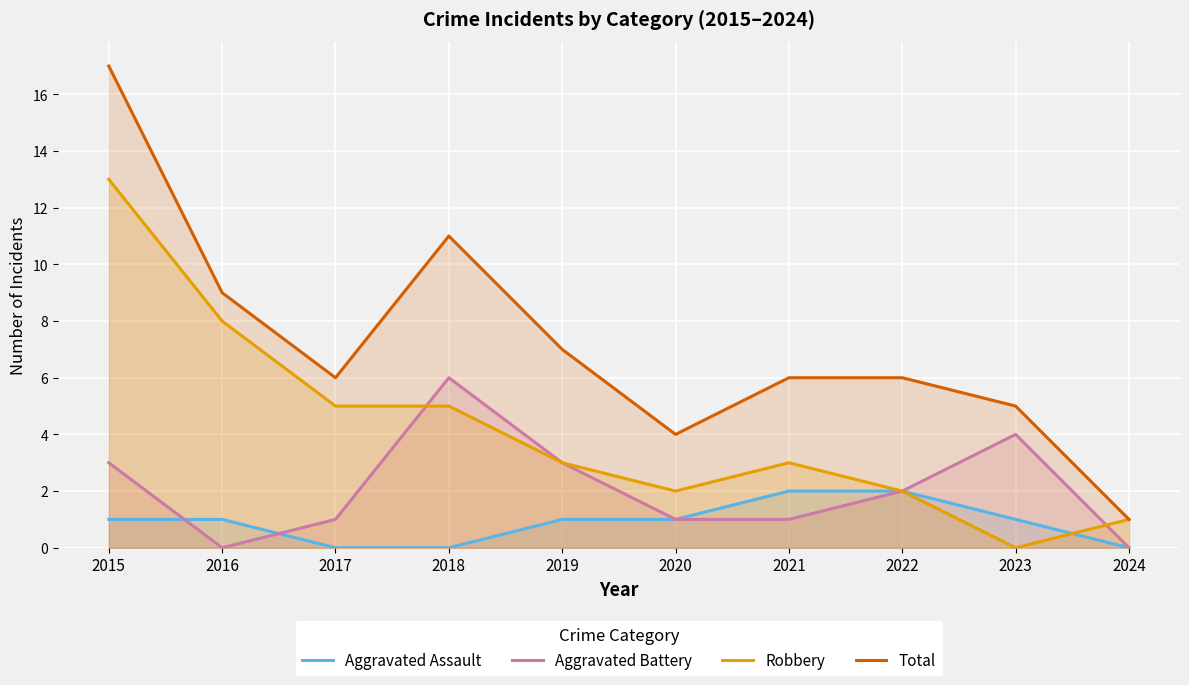

How many lines are shown in the chart?

4